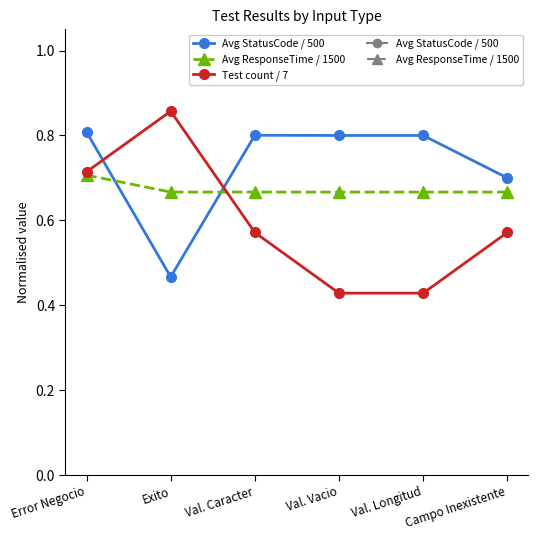

Rank the series by their maximum value, from lowest to highest.

Avg ResponseTime / 1500, Avg StatusCode / 500, Test count / 7